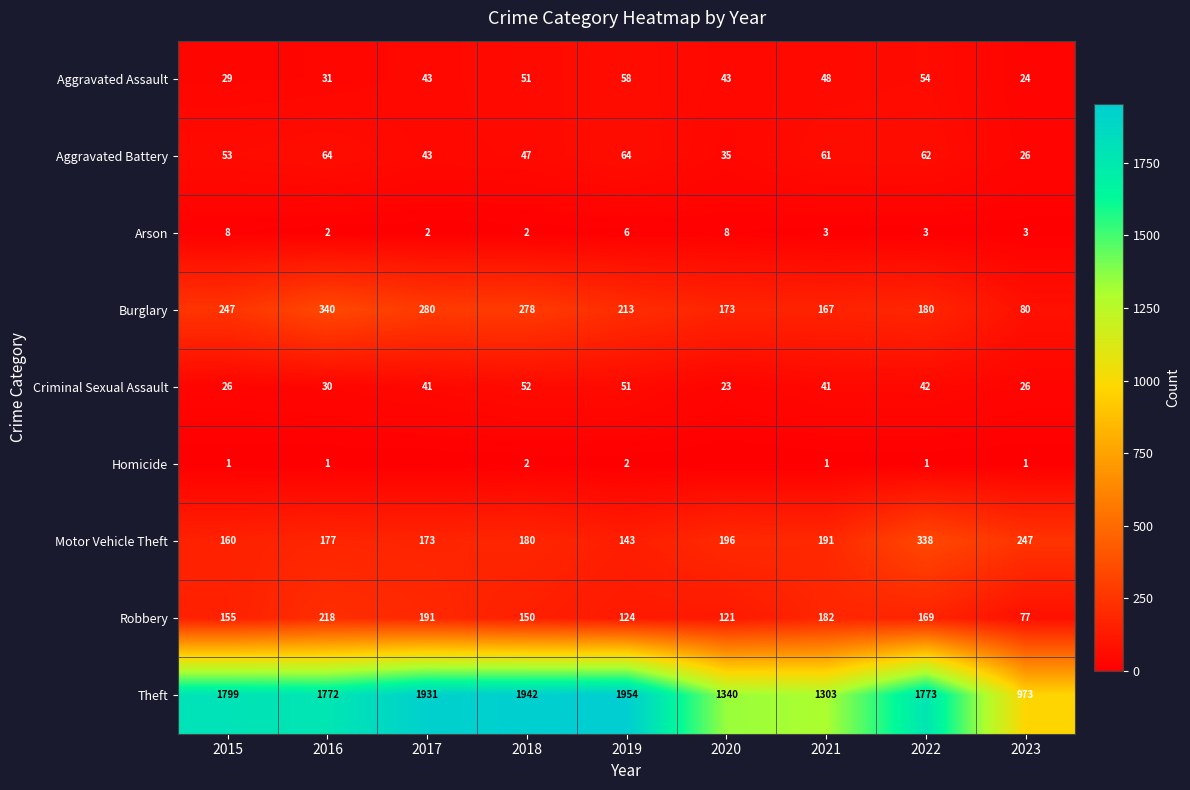

The value of Criminal Sexual Assault at 2020 is 23. True or false?

True